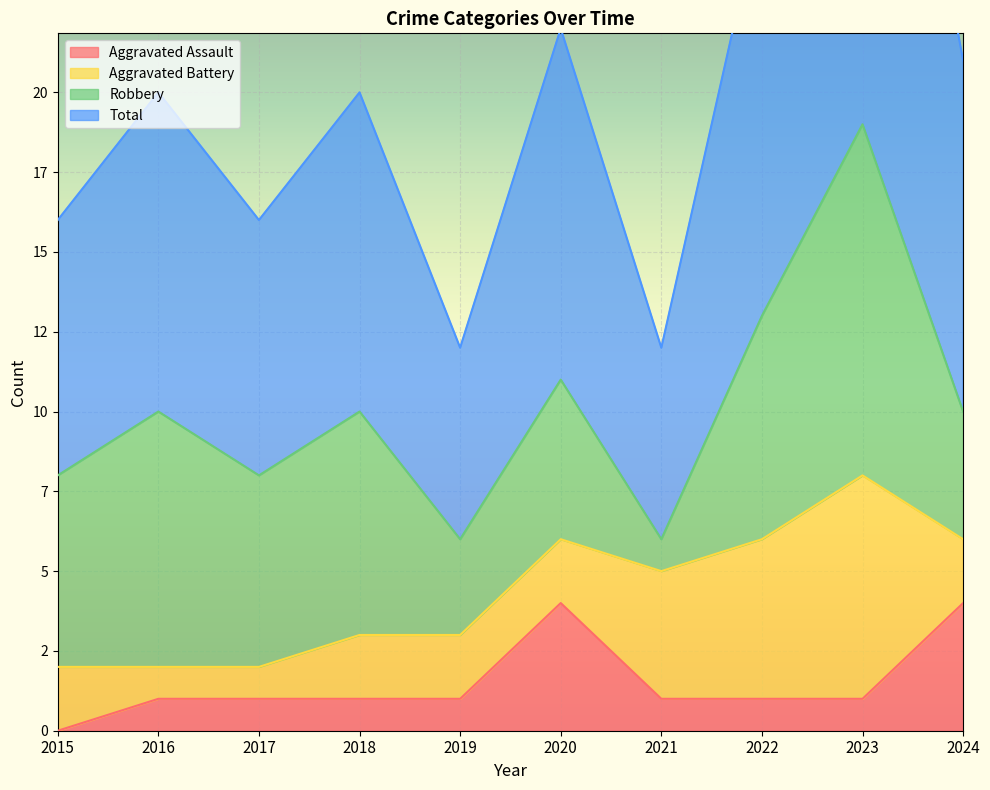

How many data points in Total are above 20?

4